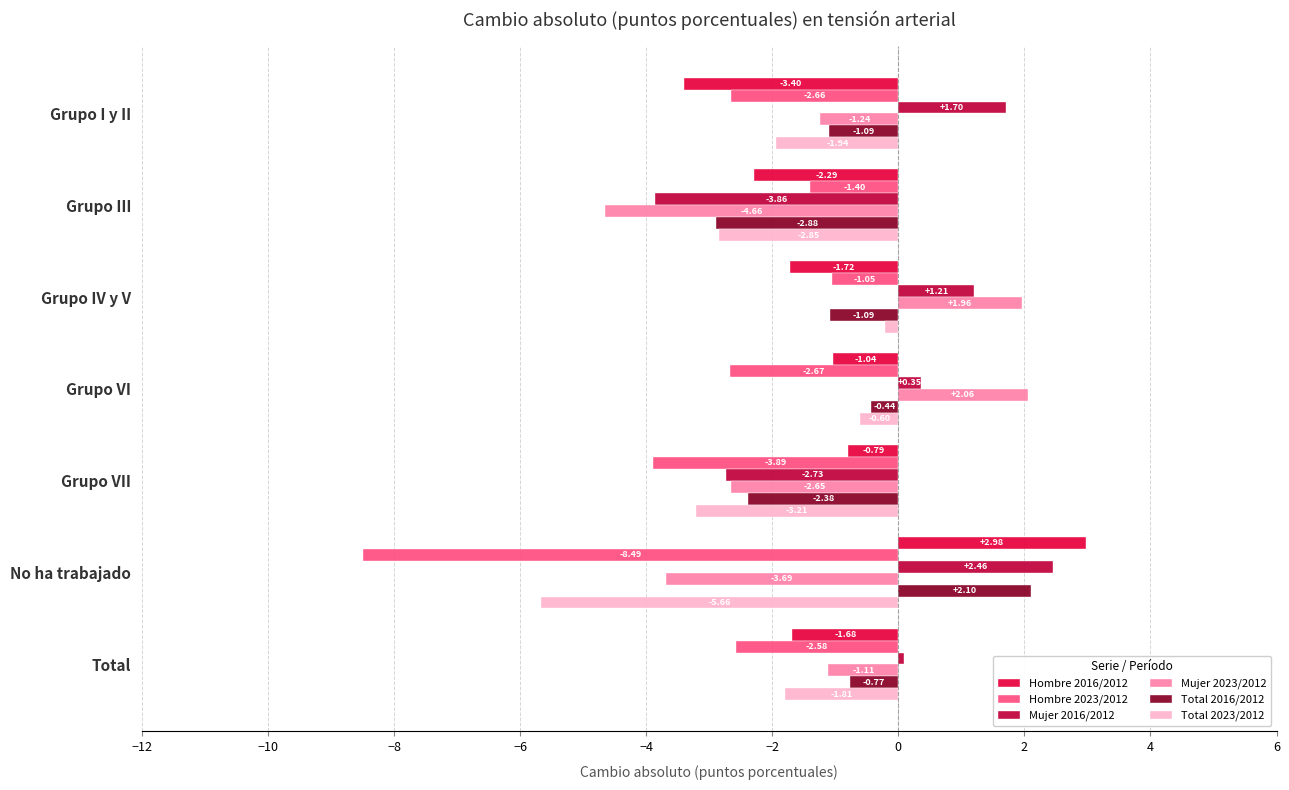

At which label does Total 2023/2012 reach its minimum?

No ha trabajado